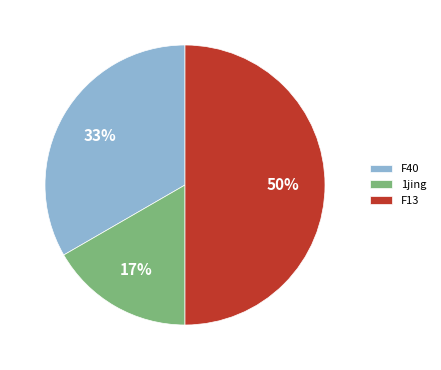

True or false: F40 accounts for 33% of the total.

True